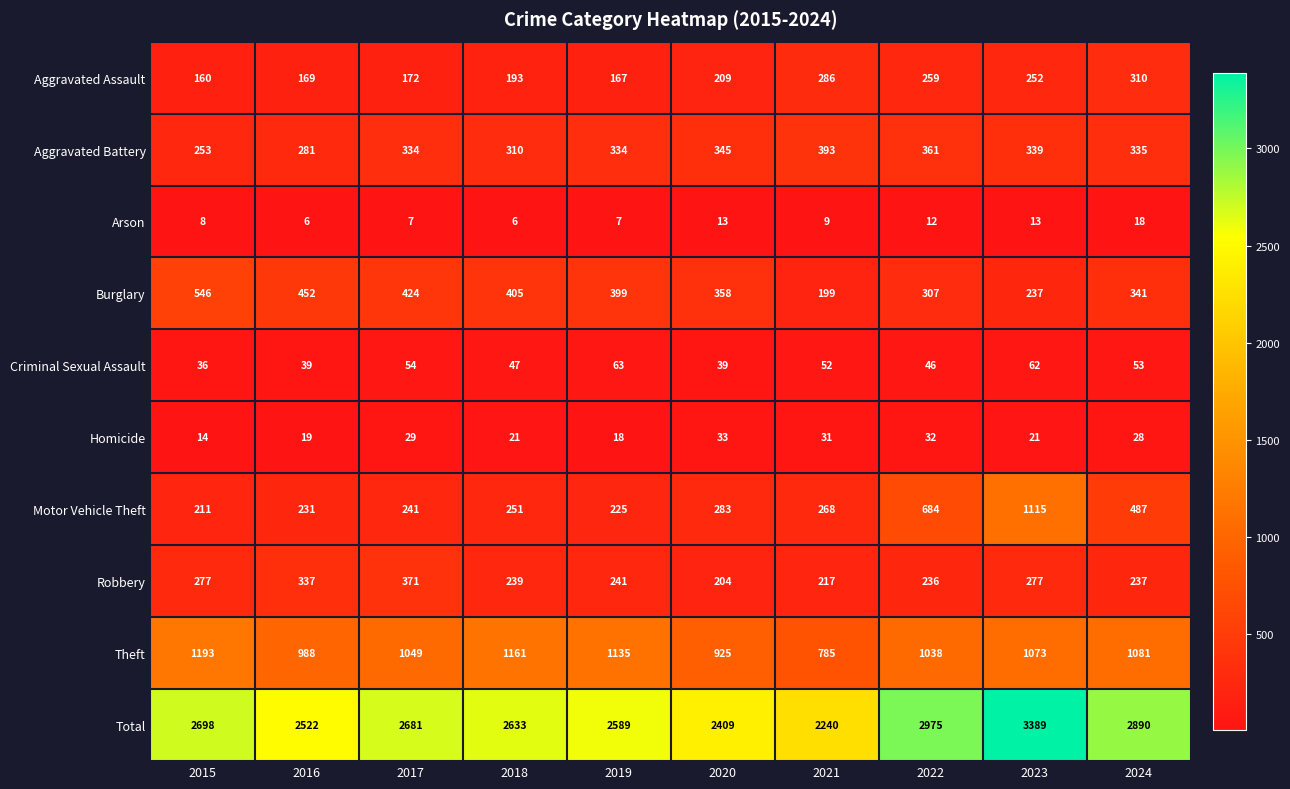

What is the sum of all Motor Vehicle Theft values?

3996